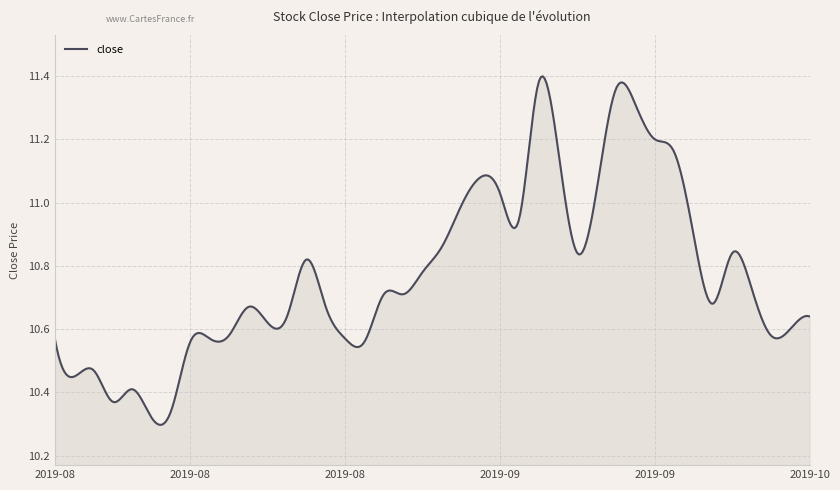

How many lines are shown in the chart?

1